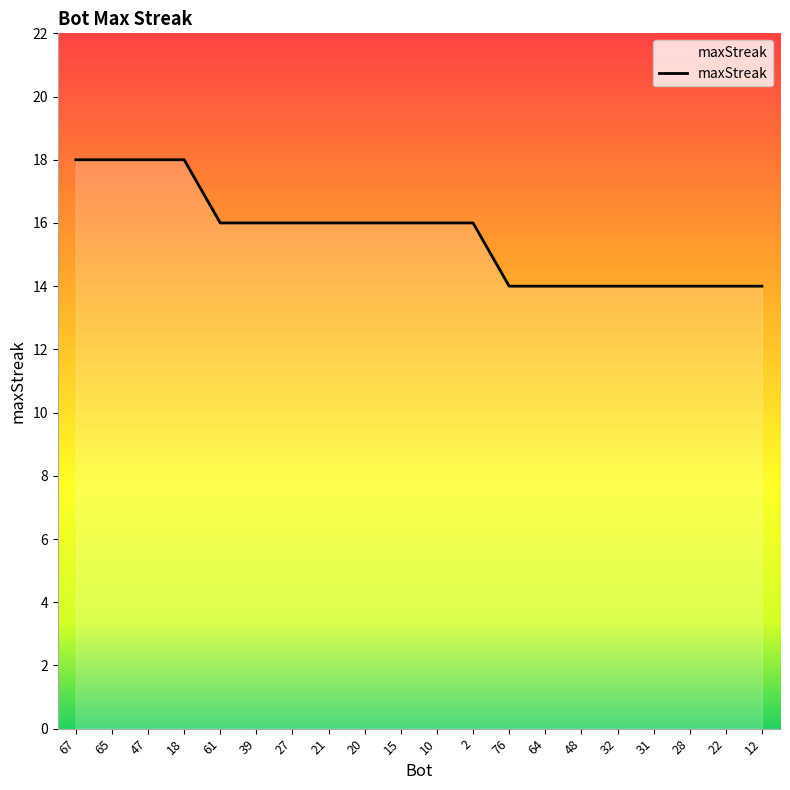

Does the chart display data point markers on the line(s)?

No